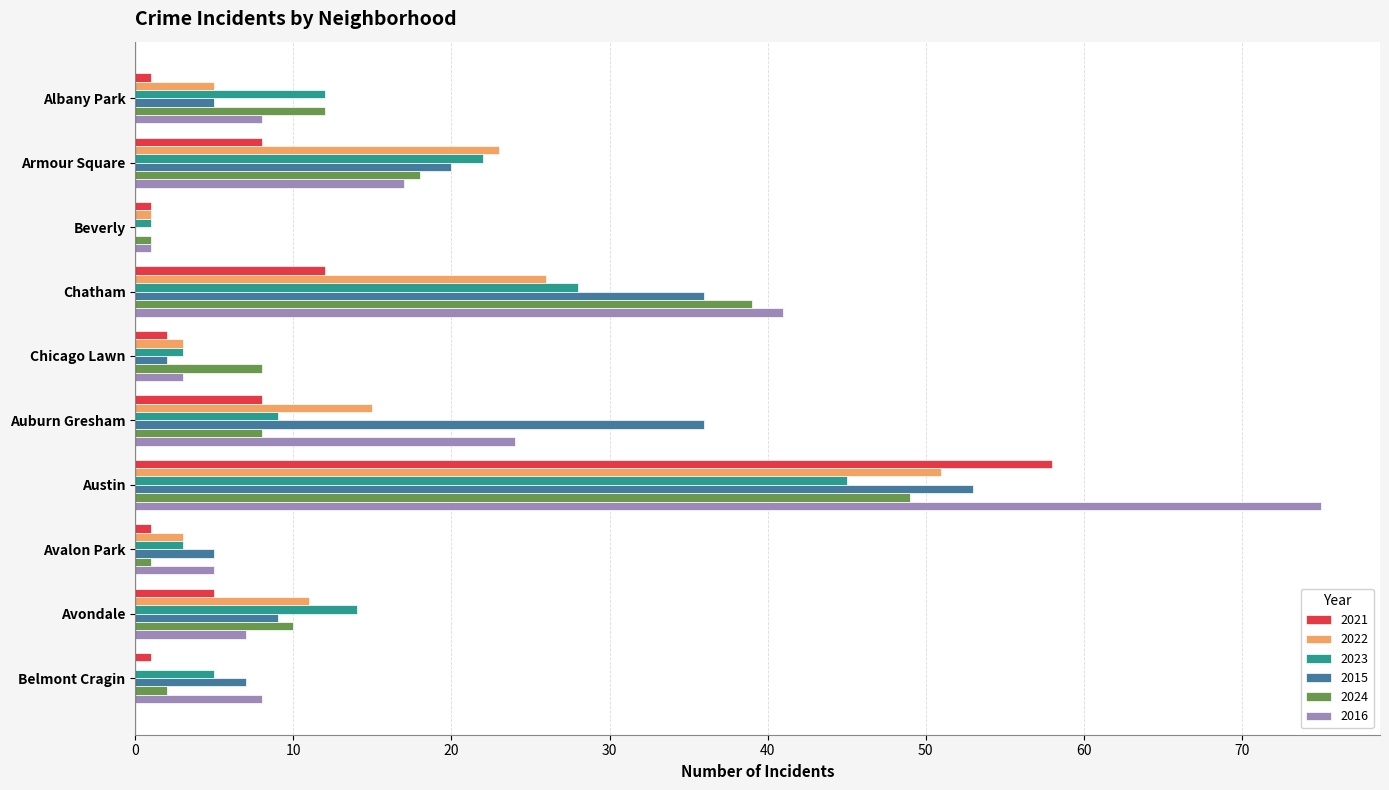

How many series are shown in this chart?

6